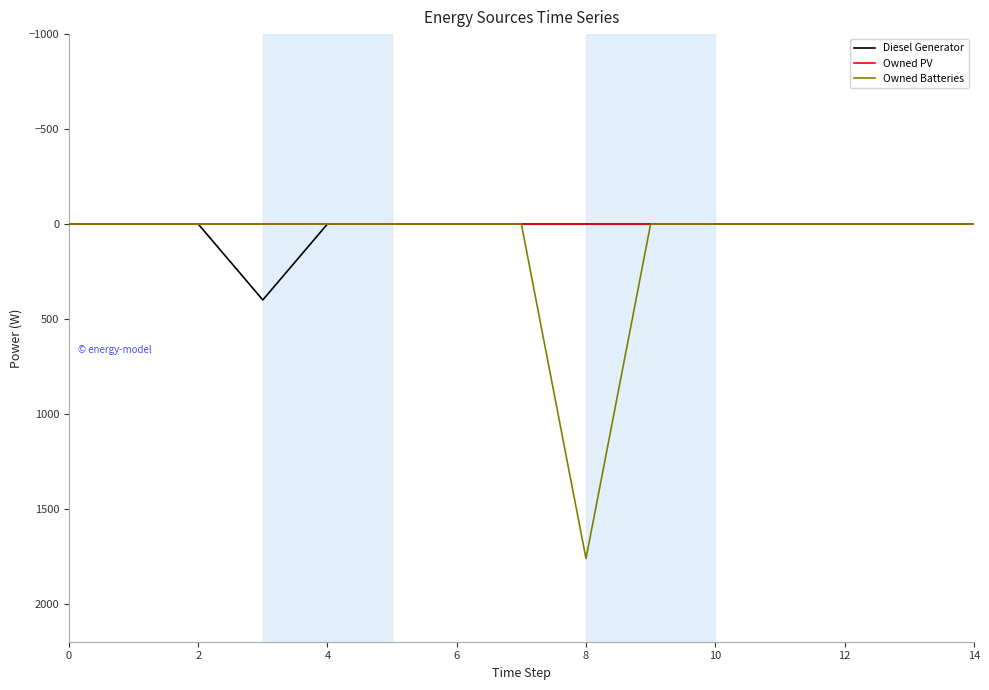

How many lines are shown in the chart?

3